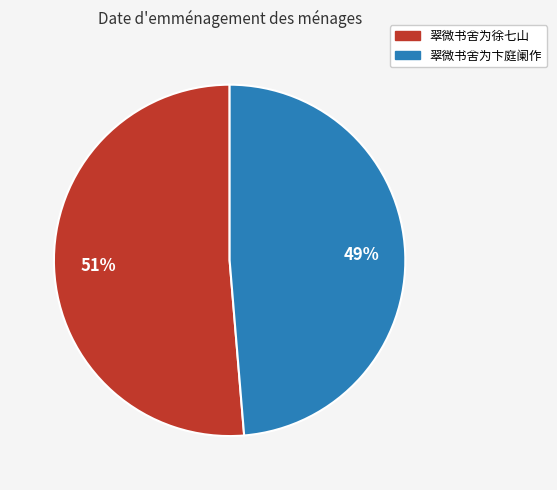

The 翠微书舍为卞庭阑作 slice represents 61% of the pie. True or false?

False